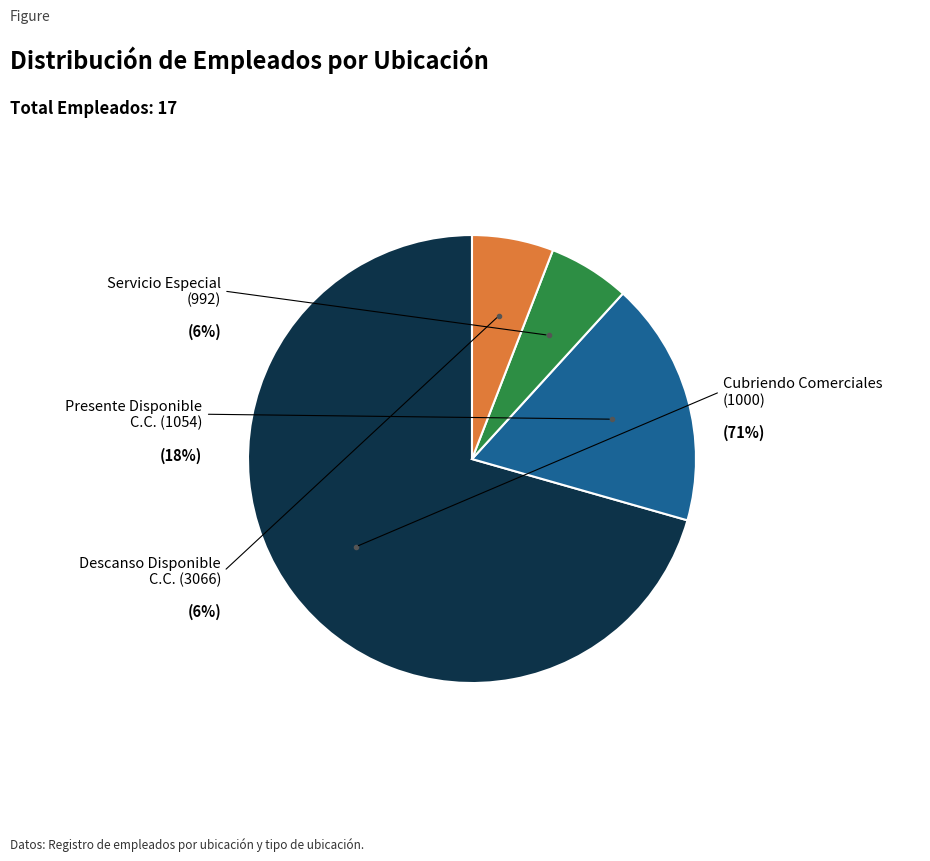

To the nearest percent, what is the average slice percentage?

25%